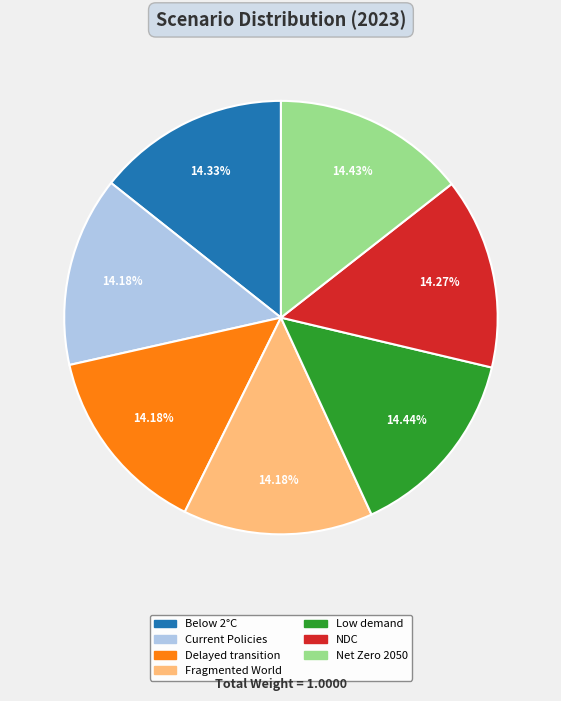

Is there a majority slice in this chart?

No